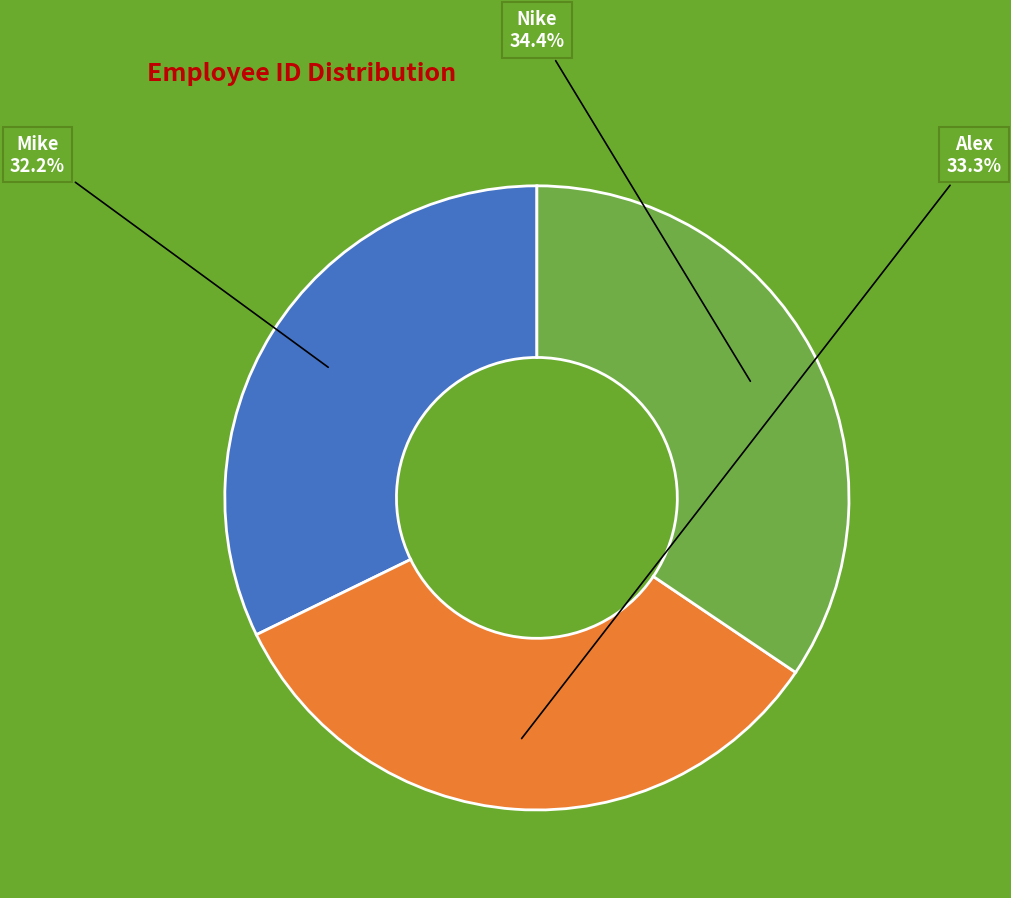

What is the smallest slice in the pie chart?

Mike